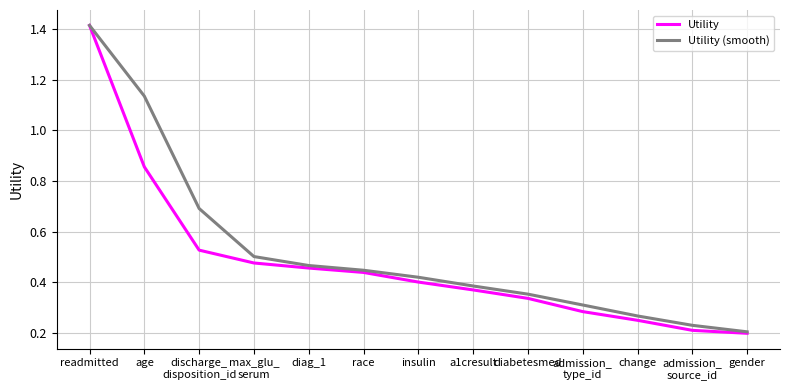

At age, list the series in order from smallest to largest.

Utility, Utility (smooth)